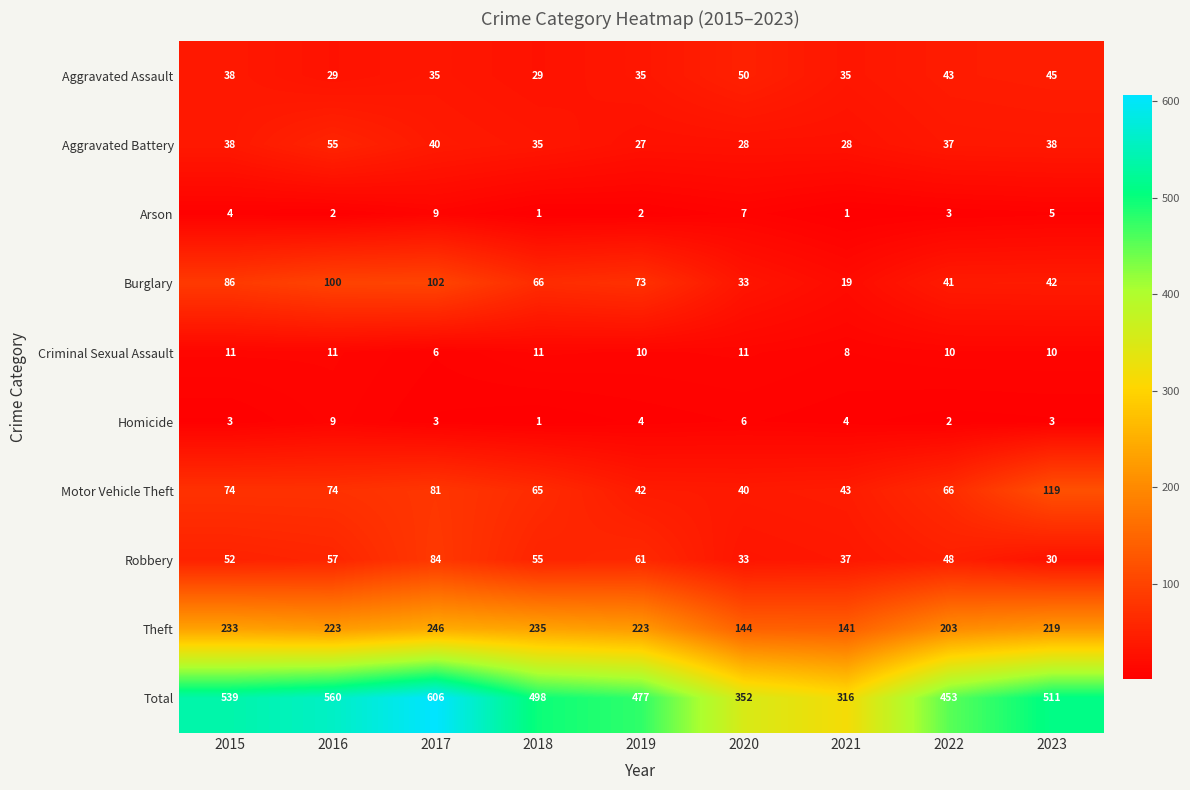

At 2021, list the series in order from smallest to largest.

Arson, Homicide, Criminal Sexual Assault, Burglary, Aggravated Battery, Aggravated Assault, Robbery, Motor Vehicle Theft, Theft, Total